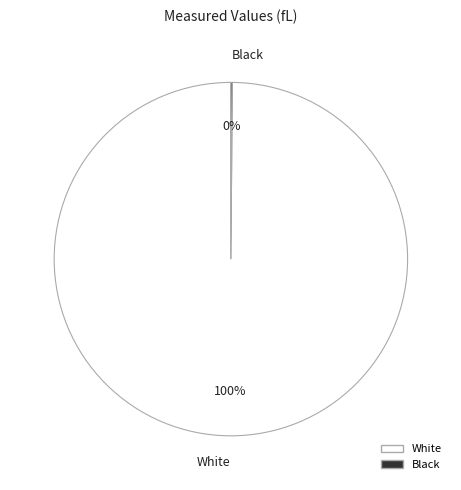

Which slice is the largest?

White